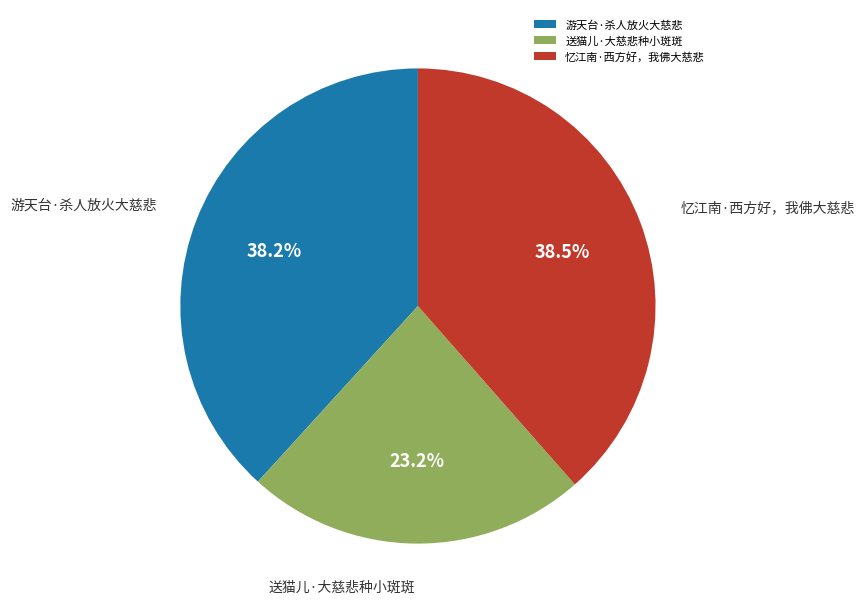

How many slices are in this pie chart?

3